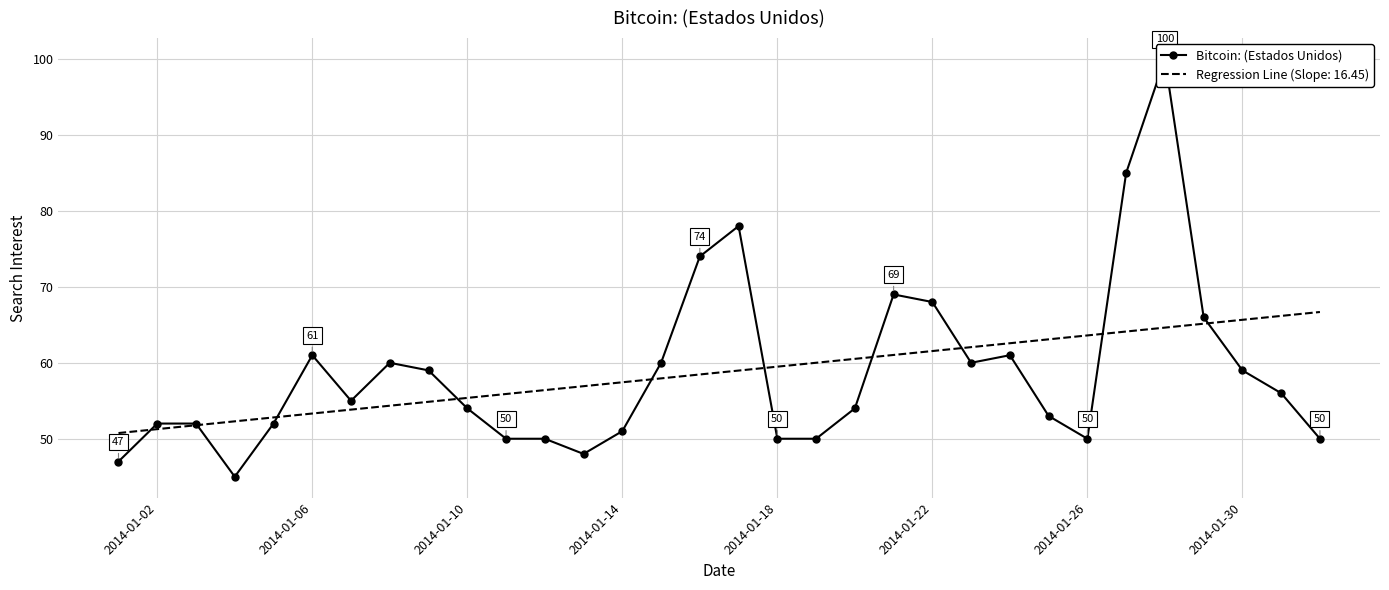

How many data points are less than 55?

16